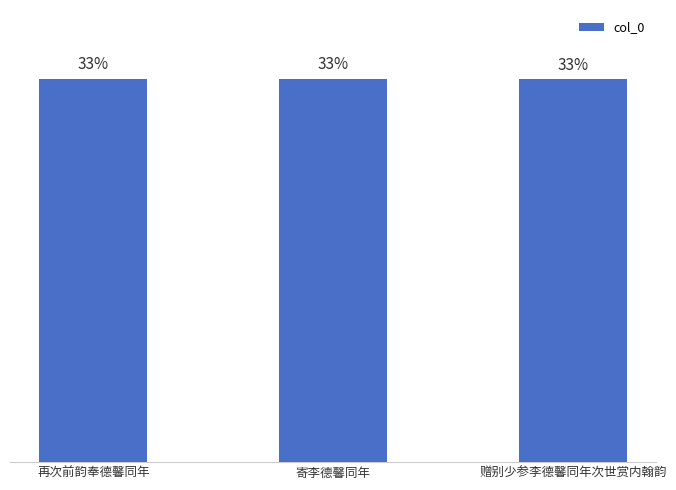

Does the chart contain any negative values?

No